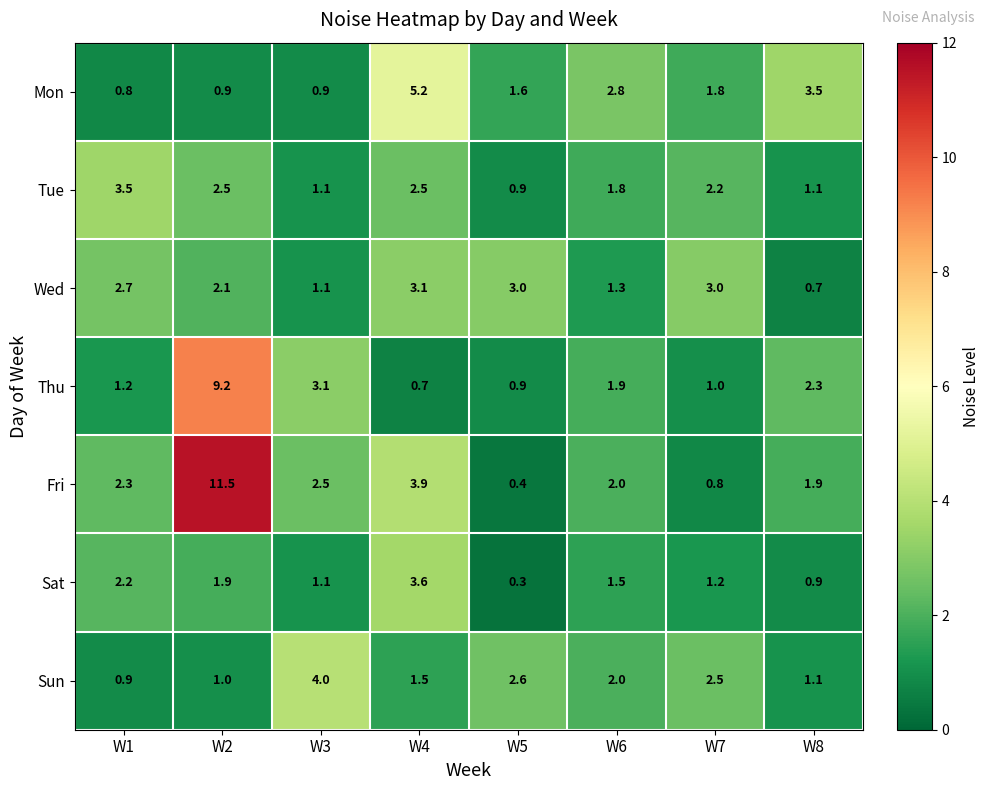

Is the value of Tue at W3 greater than the value of Fri at W3?

No